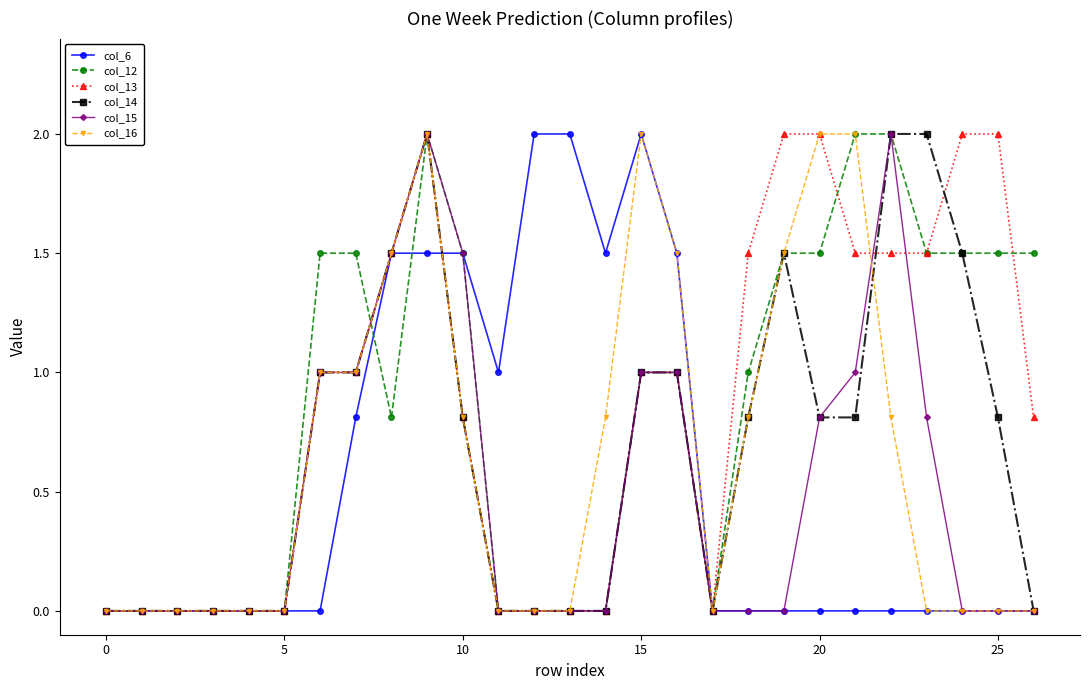

What is the value of the col_15 point at the 24th from the left?

0.8